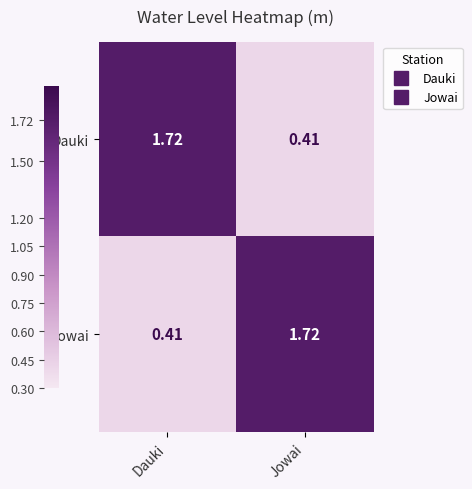

At which label does Dauki first exceed 1?

Dauki